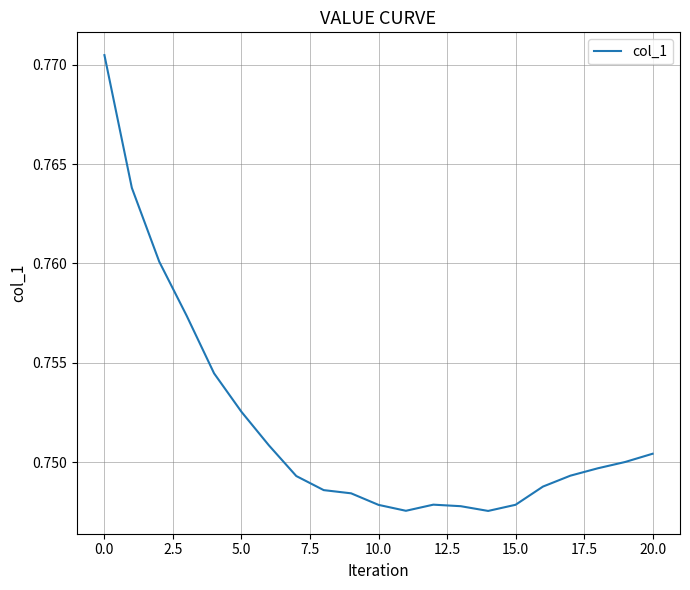

Reading left to right, extract all data points from this chart.

0.8	0.8	0.8	0.8	0.8	0.8	0.8	0.7	0.7	0.7	0.7	0.7	0.7	0.7	0.7	0.7	0.7	0.7	0.7	0.8	0.8